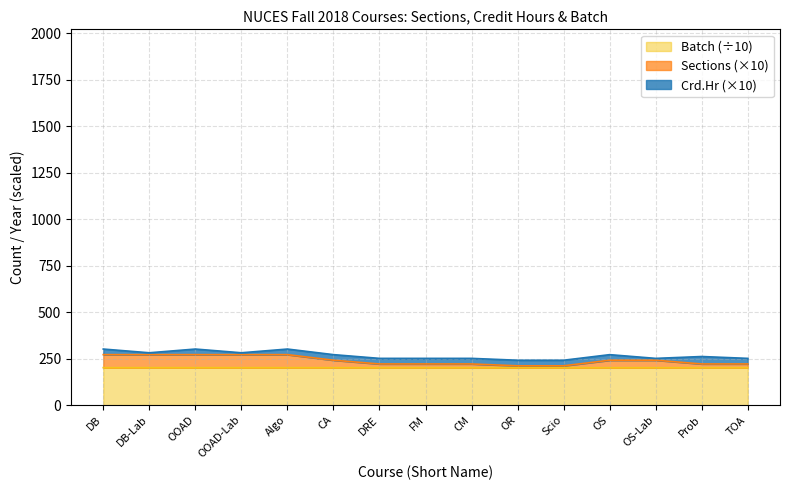

Is it true that Batch equals 78.7 at OOAD?

False